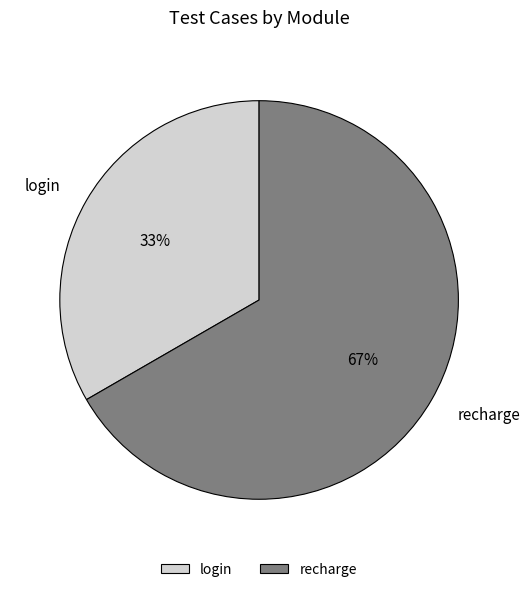

To the nearest percent, what portion does login represent?

33%